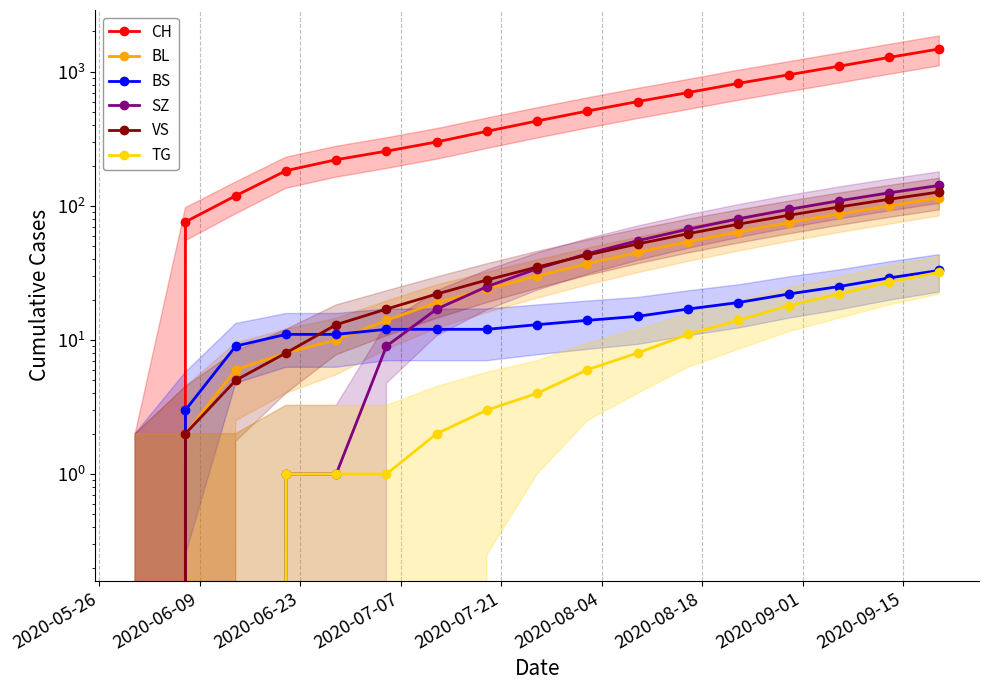

Which series has the largest total across all categories?

CH